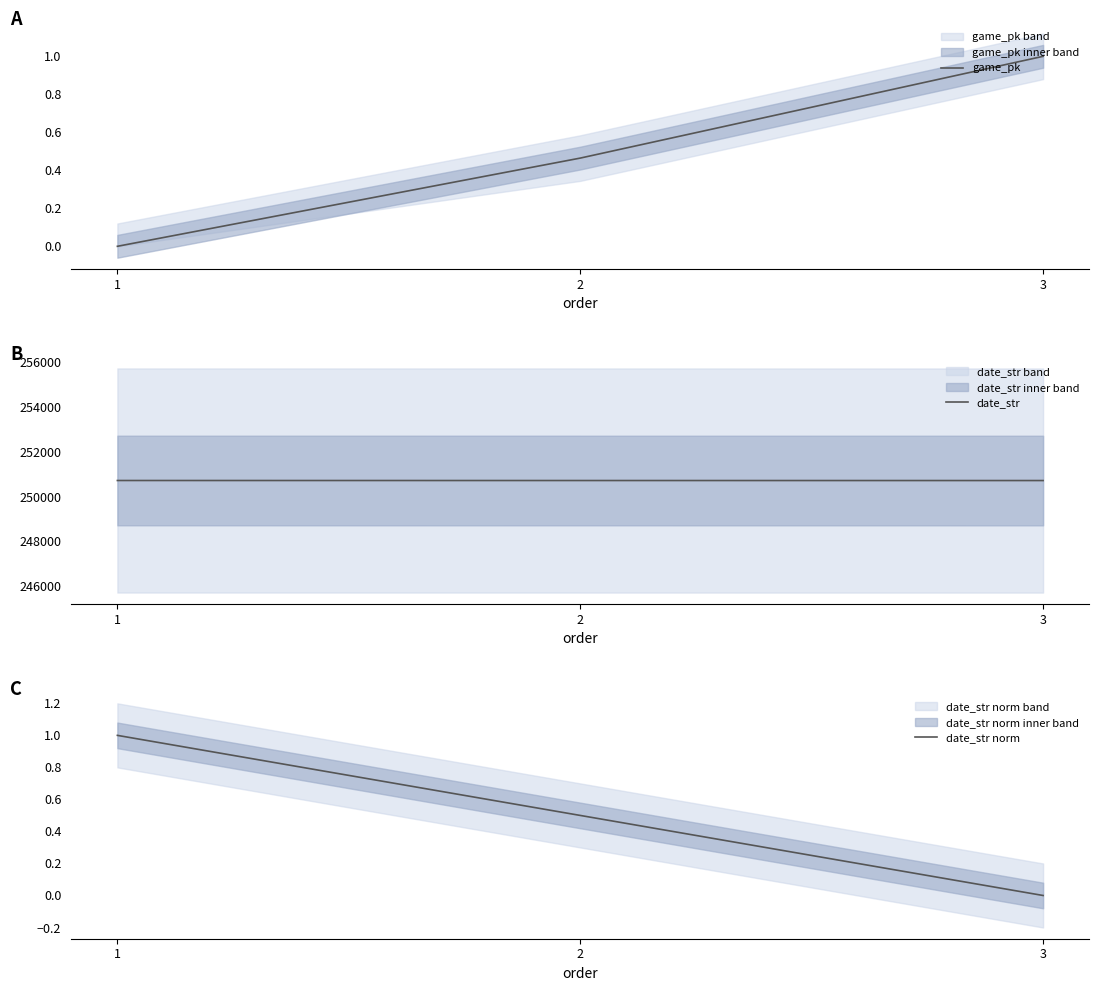

At 3, list the series in order from largest to smallest.

date_str, game_pk, date_str norm